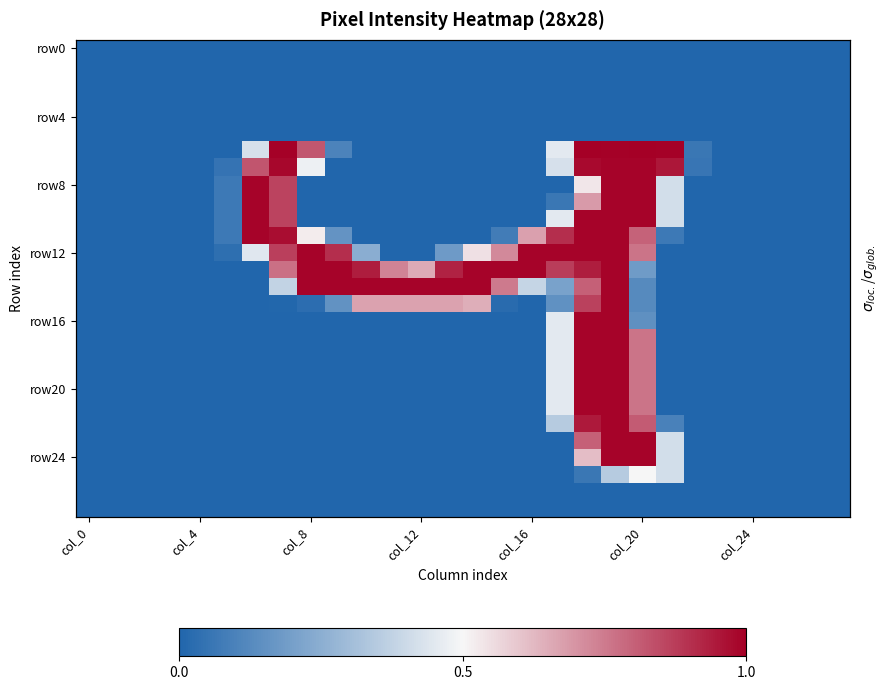

True or false: row16 has a value of 0.0 at col_0.

True